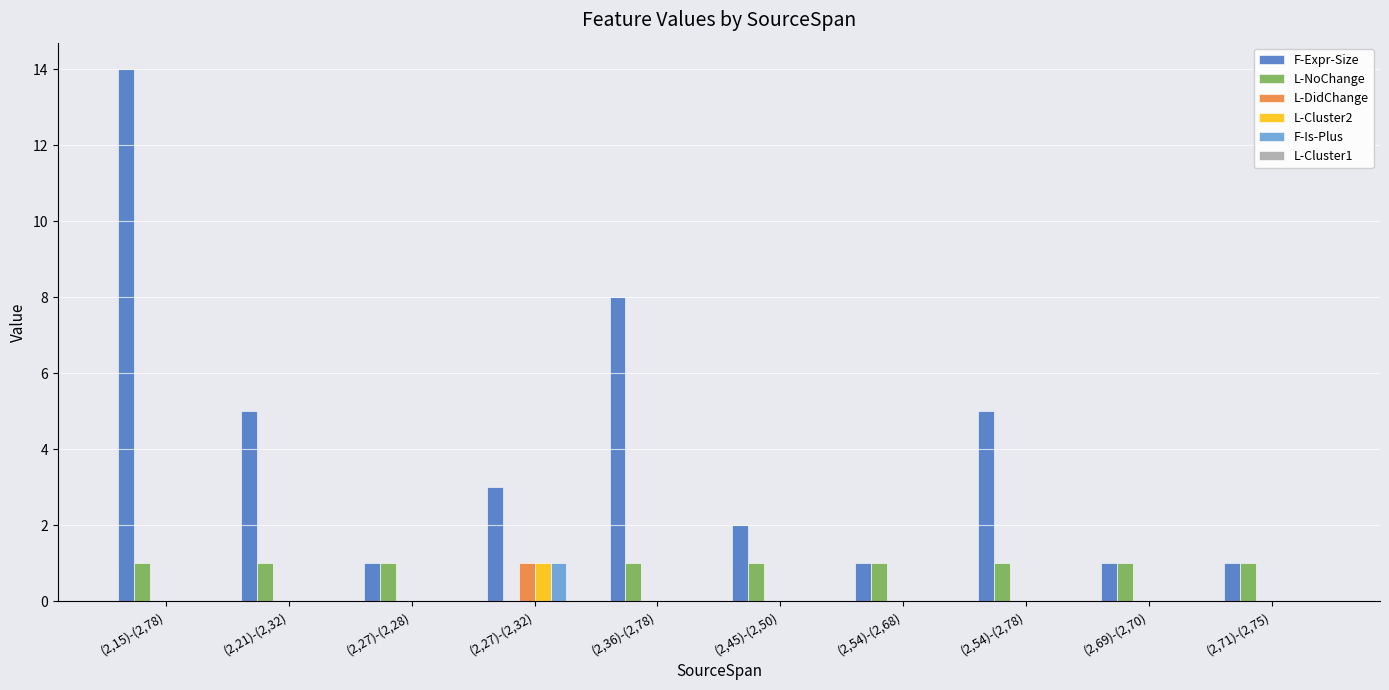

The L-DidChange series shows 0 at (2,27)-(2,28). True or false?

True